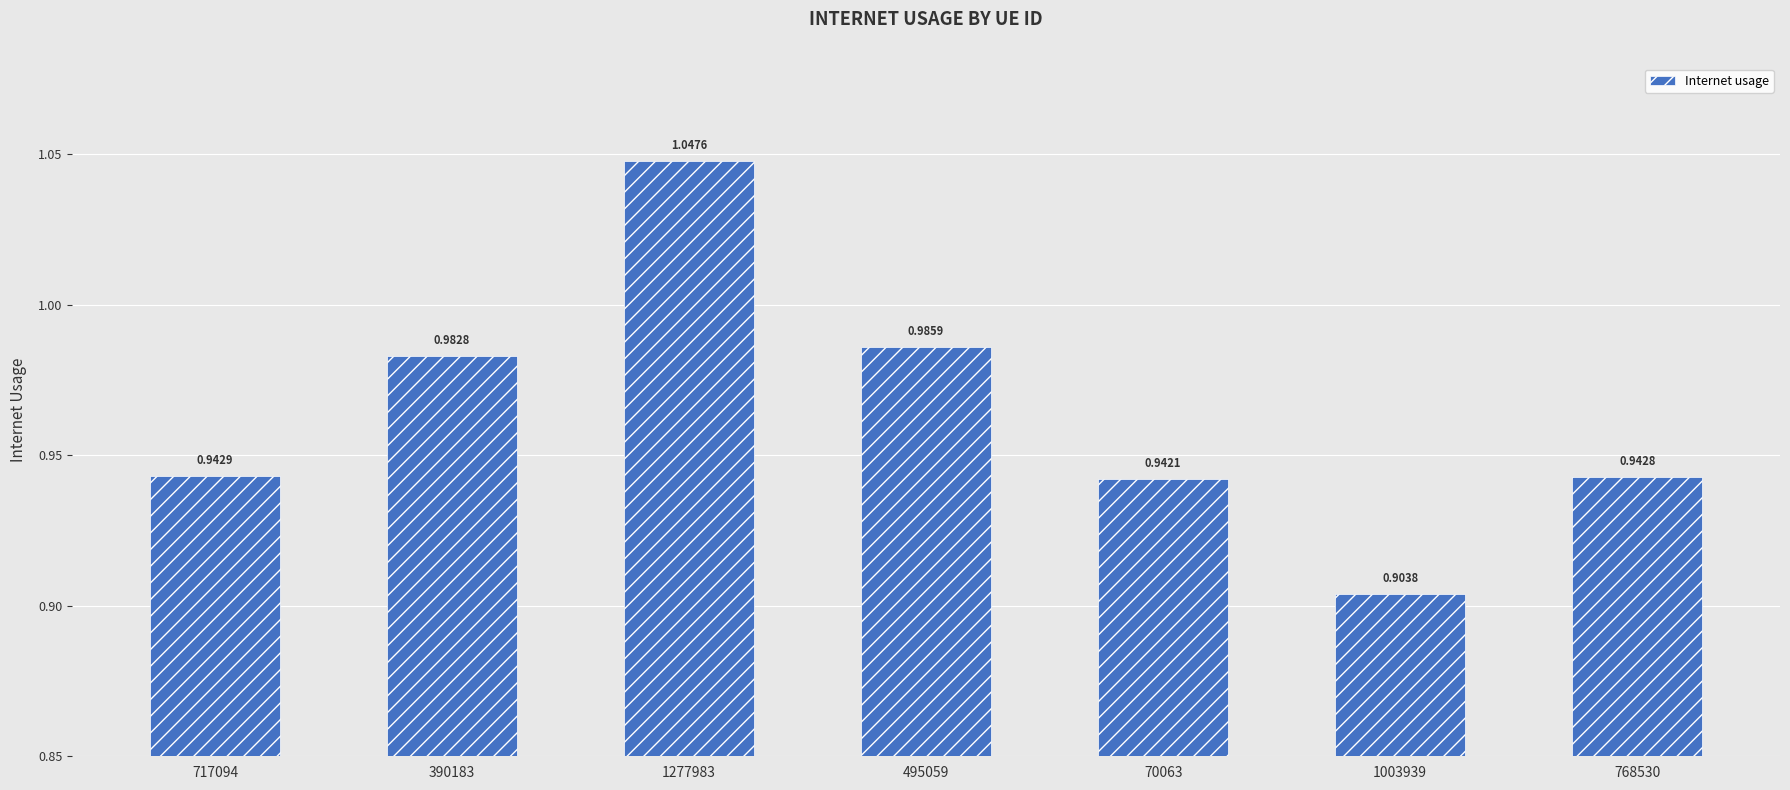

Rank the categories by value from lowest to highest.

1003939, 70063, 768530, 717094, 390183, 495059, 1277983